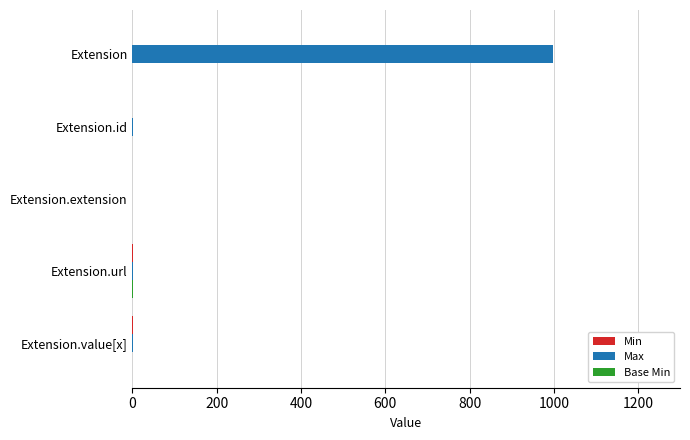

Which category has the highest value across all series?

Extension